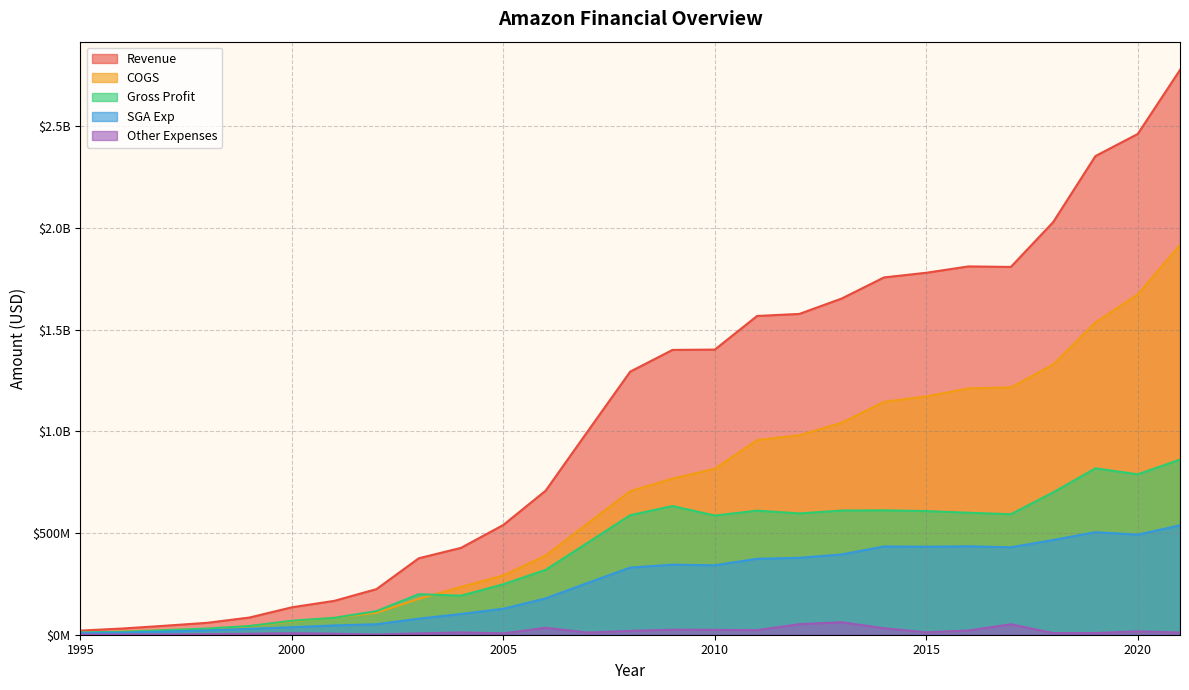

At how many categories does at least one series exceed 1775797070?

7